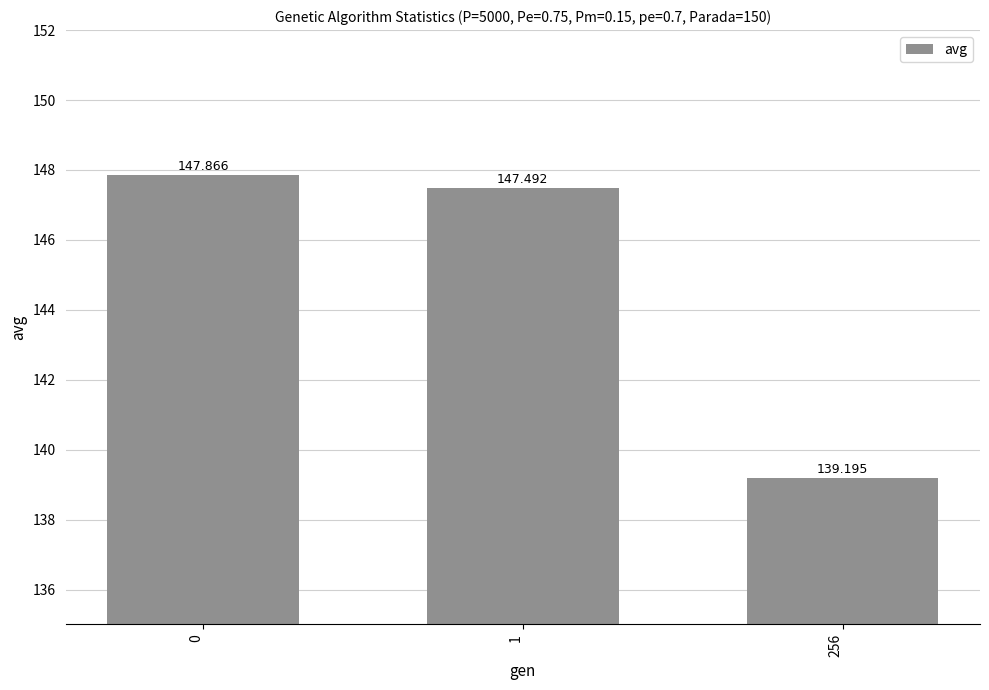

The value at 1 is 68.0. True or false?

False